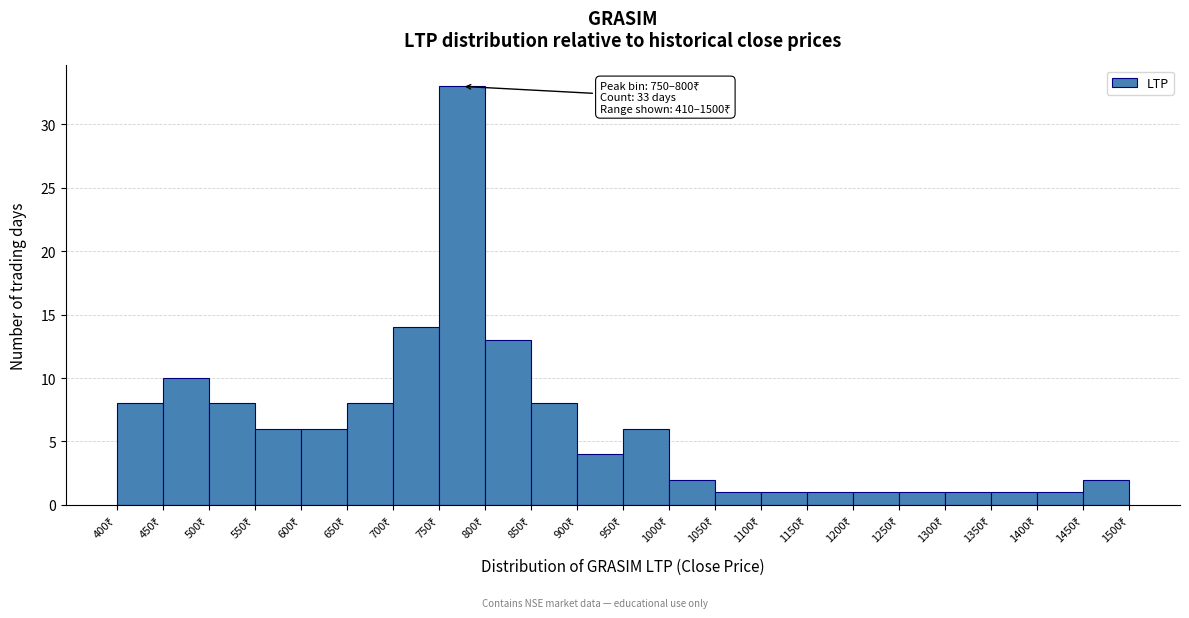

Which range on the x-axis has the tallest bar?

750 to 800